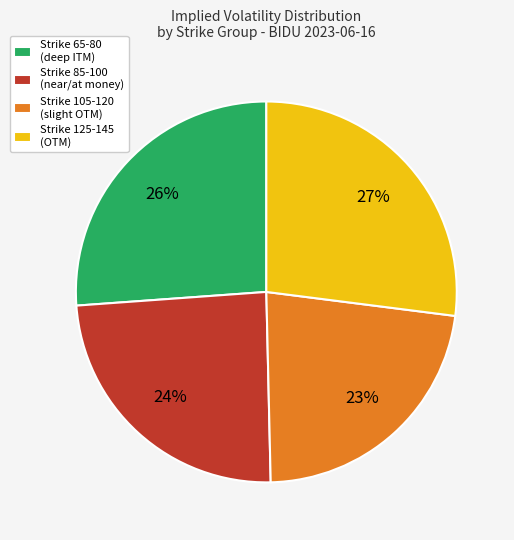

To the nearest percent, what is the average slice percentage?

25%